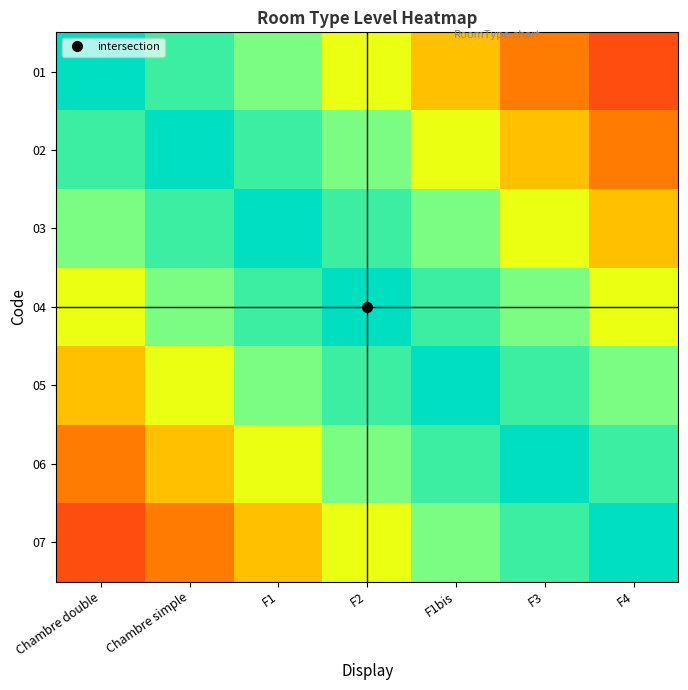

Reading left to right, transcribe all the data shown in this chart.

01: Chambre double=1.0	Chambre simple=0.9	F1=0.7	F2=0.6	F1bis=0.4	F3=0.3	F4=0.1
02: Chambre double=0.9	Chambre simple=1.0	F1=0.9	F2=0.7	F1bis=0.6	F3=0.4	F4=0.3
03: Chambre double=0.7	Chambre simple=0.9	F1=1.0	F2=0.9	F1bis=0.7	F3=0.6	F4=0.4
04: Chambre double=0.6	Chambre simple=0.7	F1=0.9	F2=1.0	F1bis=0.9	F3=0.7	F4=0.6
05: Chambre double=0.4	Chambre simple=0.6	F1=0.7	F2=0.9	F1bis=1.0	F3=0.9	F4=0.7
06: Chambre double=0.3	Chambre simple=0.4	F1=0.6	F2=0.7	F1bis=0.9	F3=1.0	F4=0.9
07: Chambre double=0.1	Chambre simple=0.3	F1=0.4	F2=0.6	F1bis=0.7	F3=0.9	F4=1.0